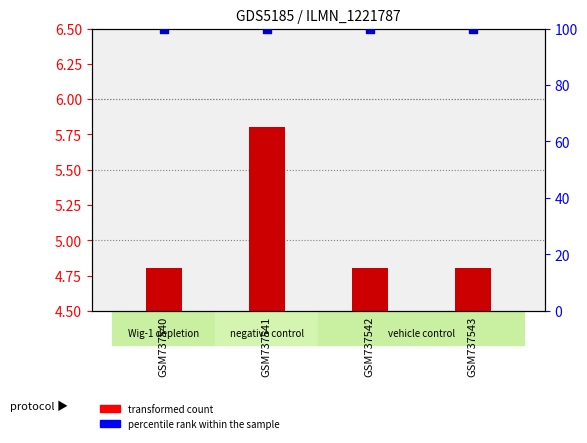

What are all the series names shown in the legend?

transformed count, percentile rank within the sample